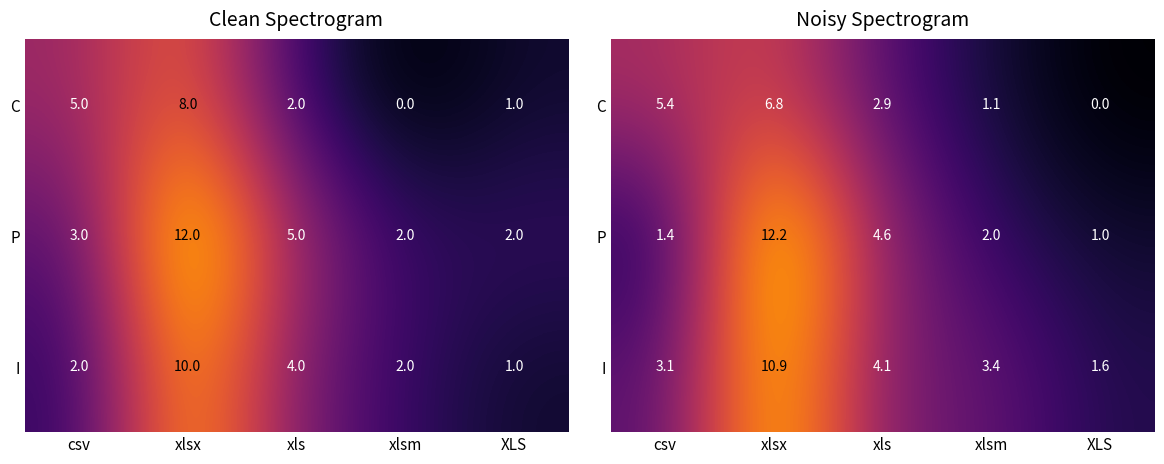

List the series in order of their peak value, highest first.

P, I, C